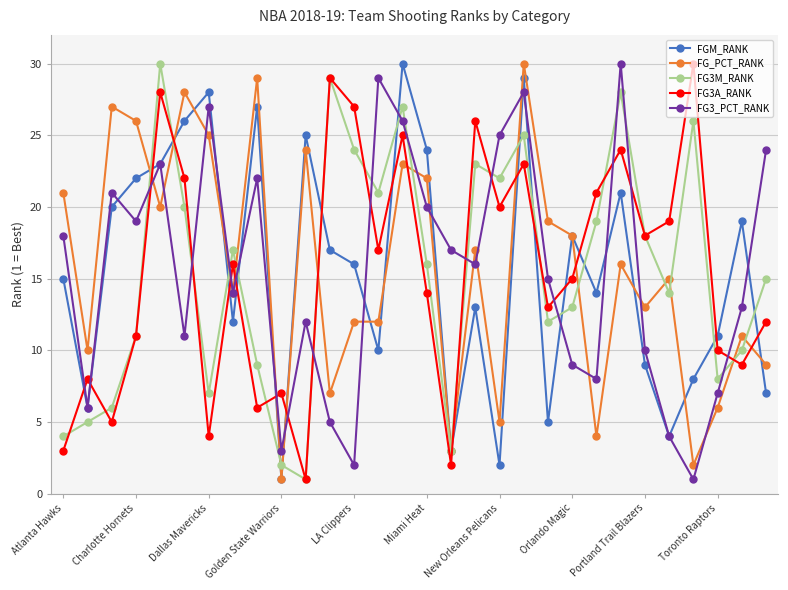

Which category has the lowest value in the FGM_RANK series?

Golden State Warriors